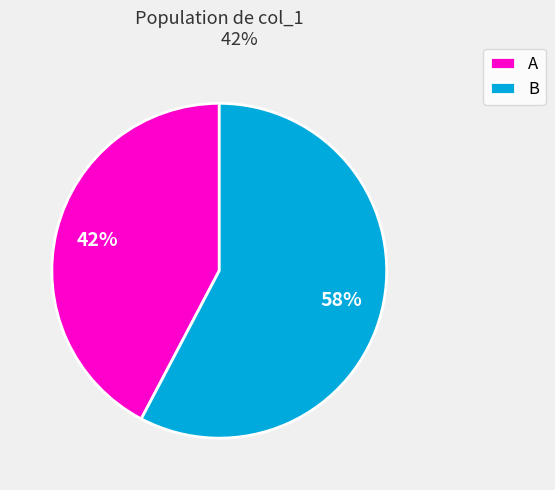

To the nearest percent, what percentage of the pie is A?

42%